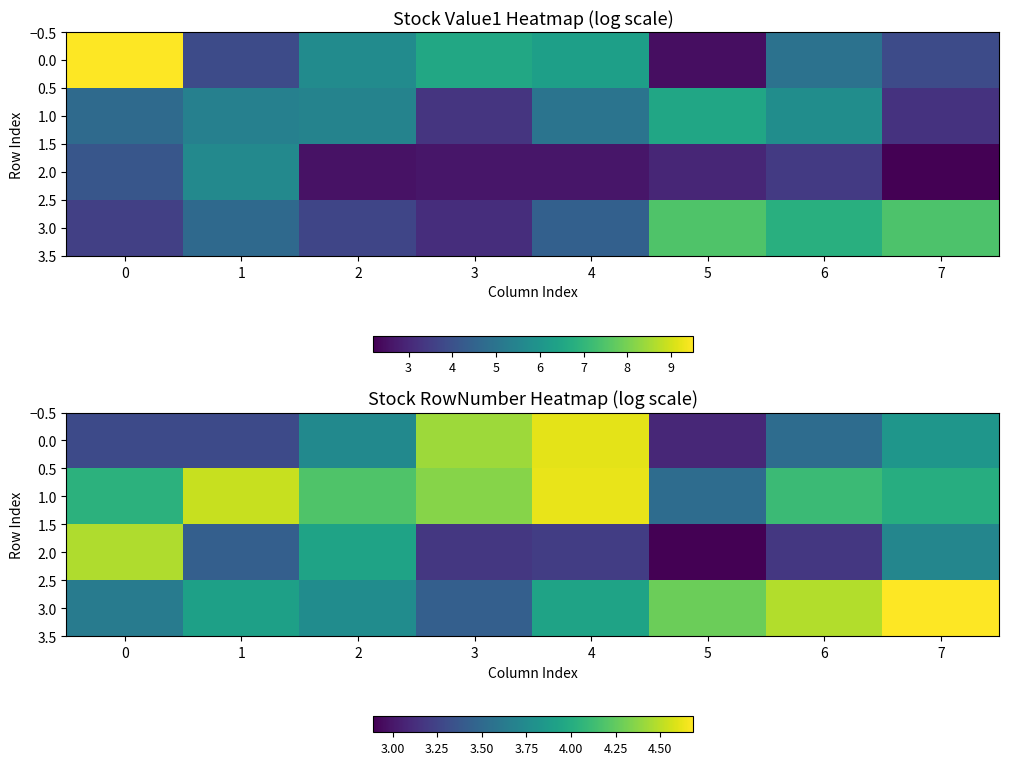

What value does the 3.0 series have at 2?

3.8